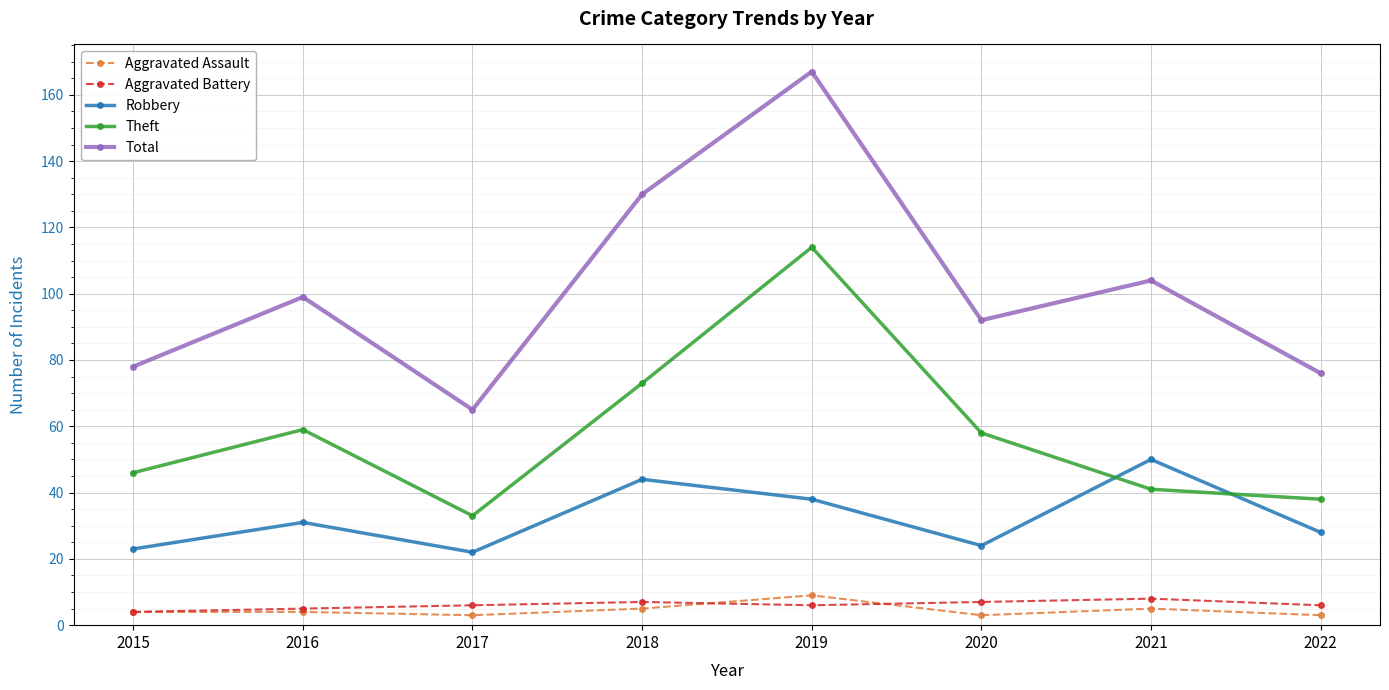

How many data points does each series have?

8